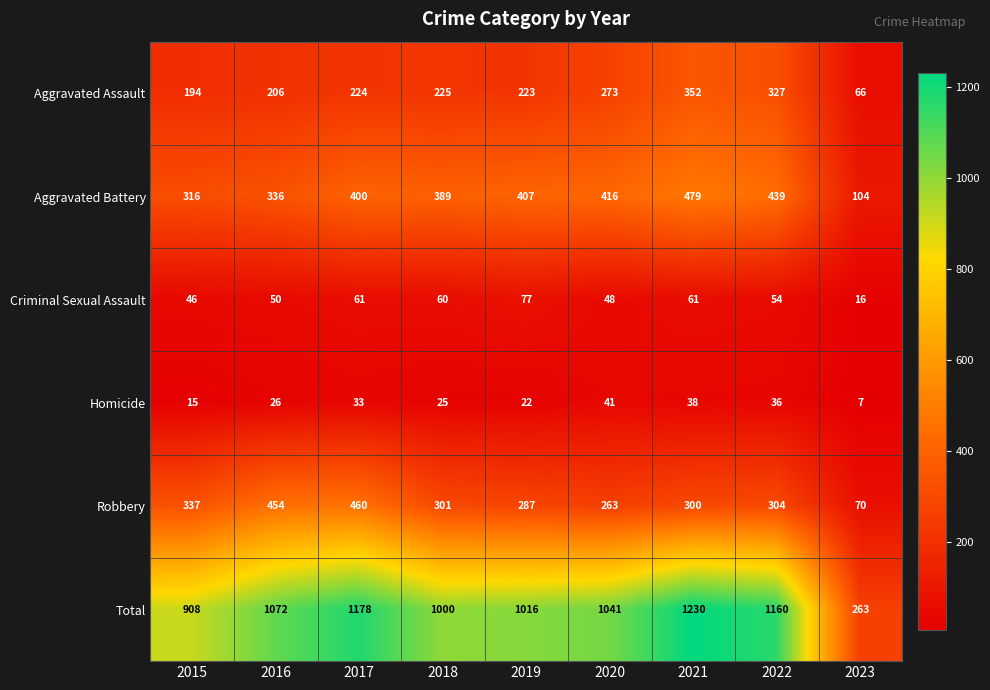

Which label corresponds to the smallest value in the chart?

2023